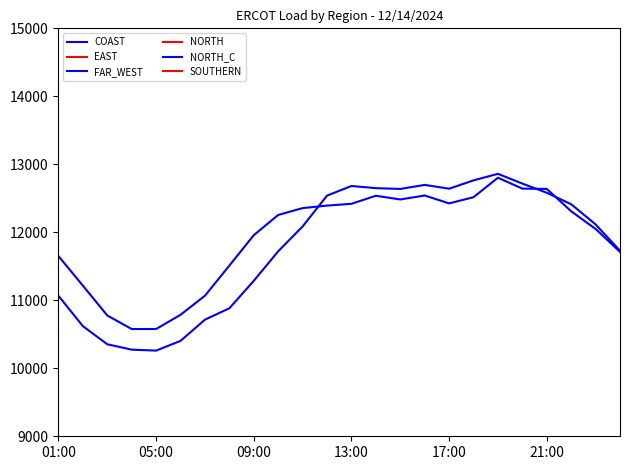

What value does the SOUTHERN series have at 17:00?

3763.1